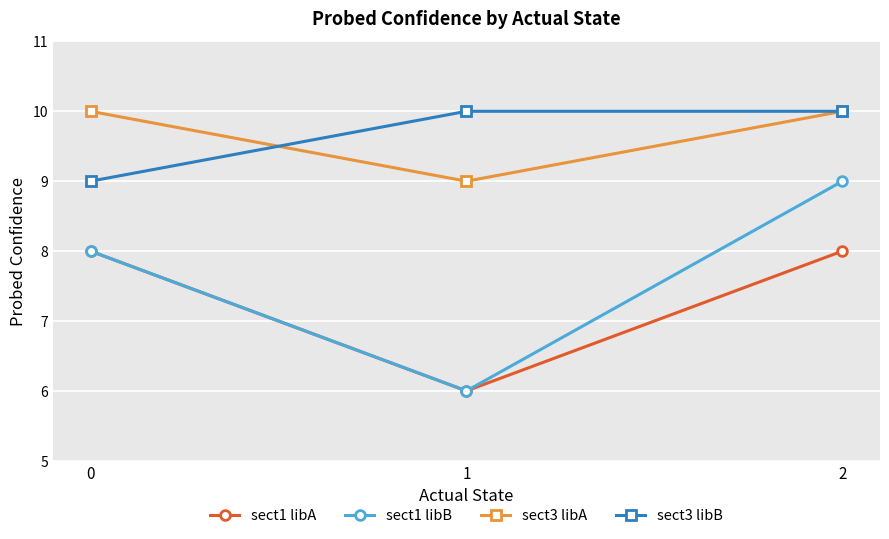

What is the value of the sect3 libA point at the 2nd from the left?

9